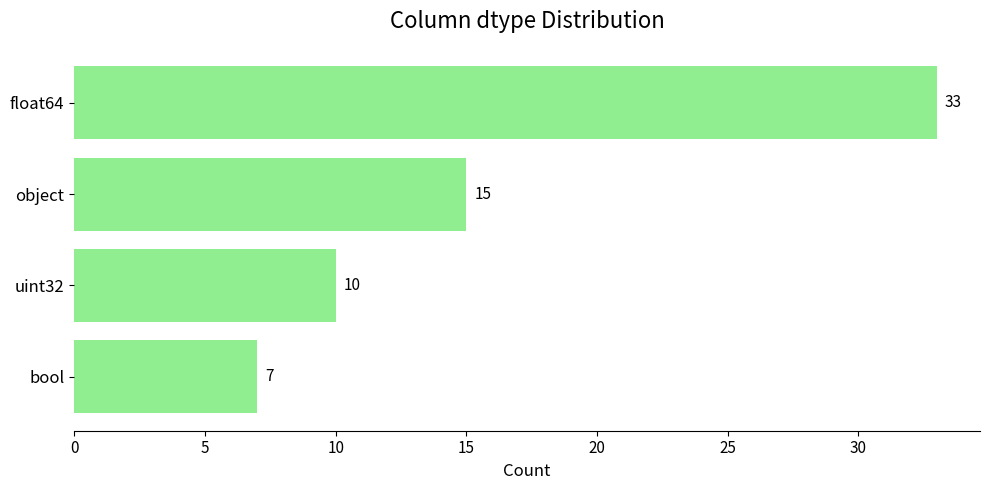

What is the average value?

16